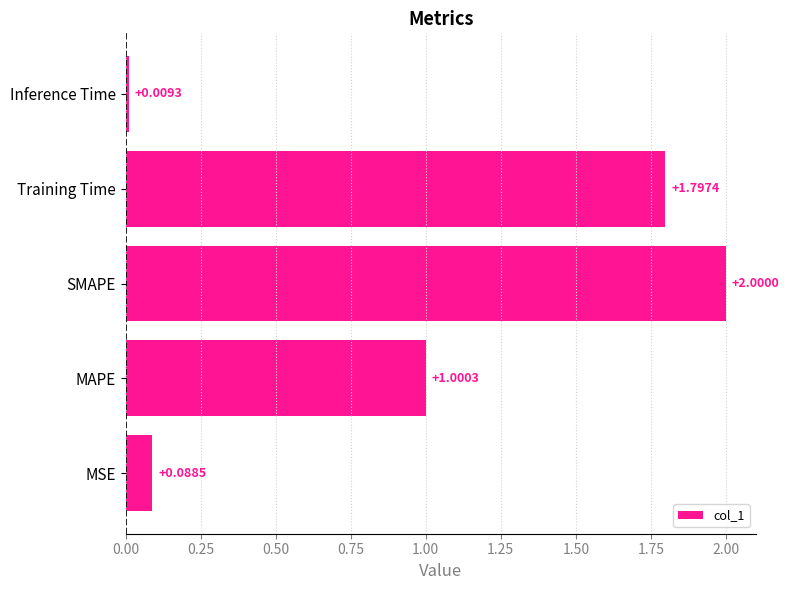

Rank the categories by value from lowest to highest.

Inference Time, MSE, MAPE, Training Time, SMAPE